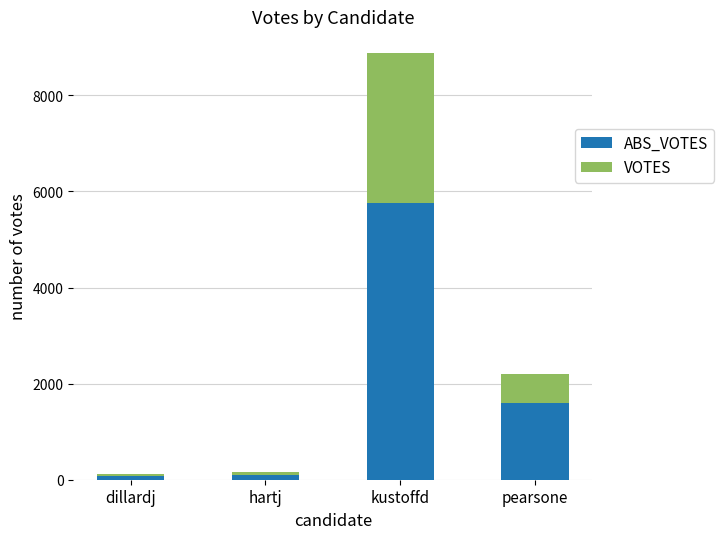

At which category is the sum across all series the highest?

kustoffd